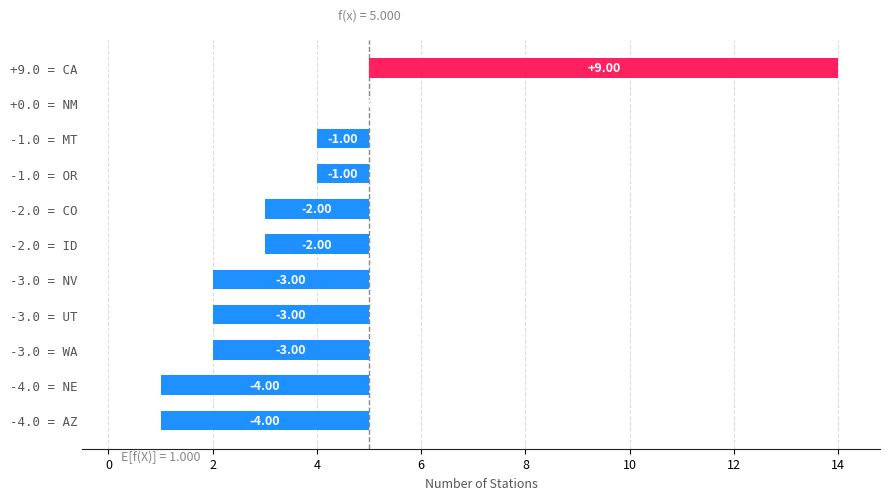

The value at NE is 1. True or false?

True